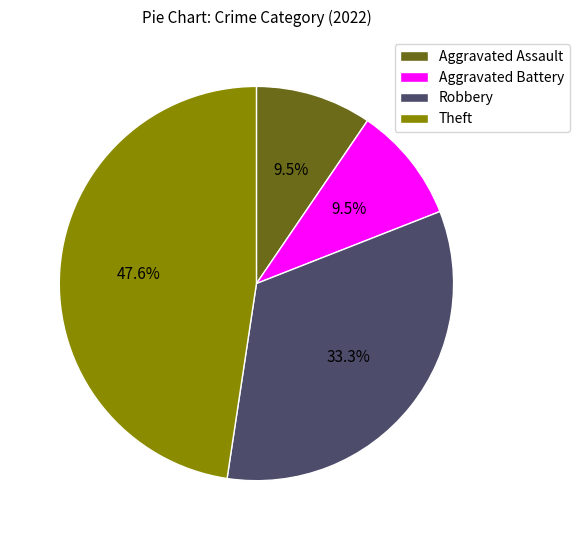

Approximately how many times larger is the value at Theft compared to Aggravated Battery?

5.0